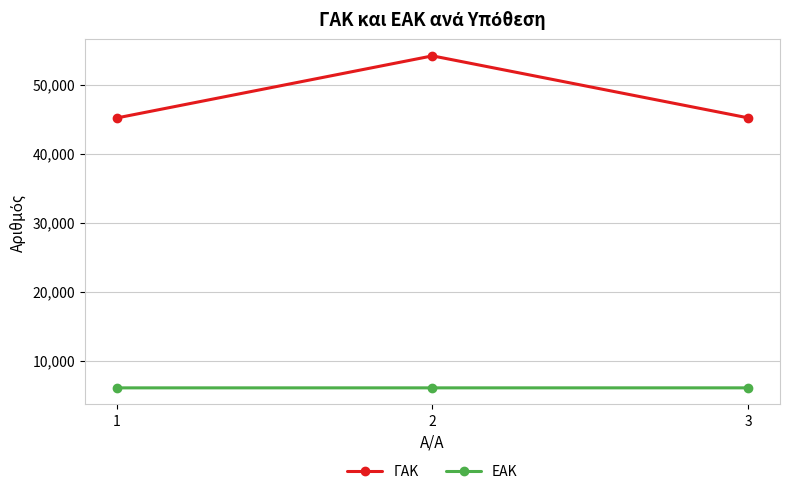

What is the difference between the highest and lowest values at 1?

39091